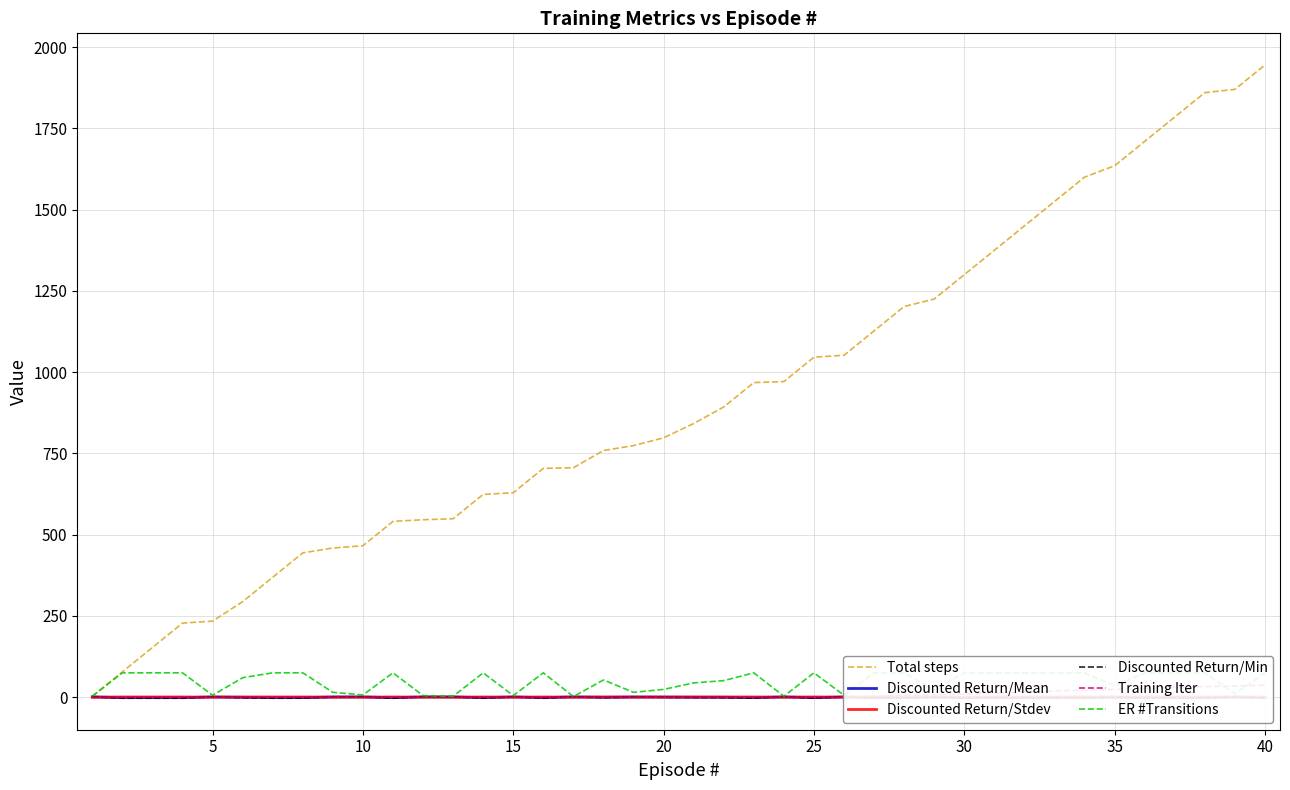

Is it true that Discounted Return/Mean equals 0.6 at 11?

False